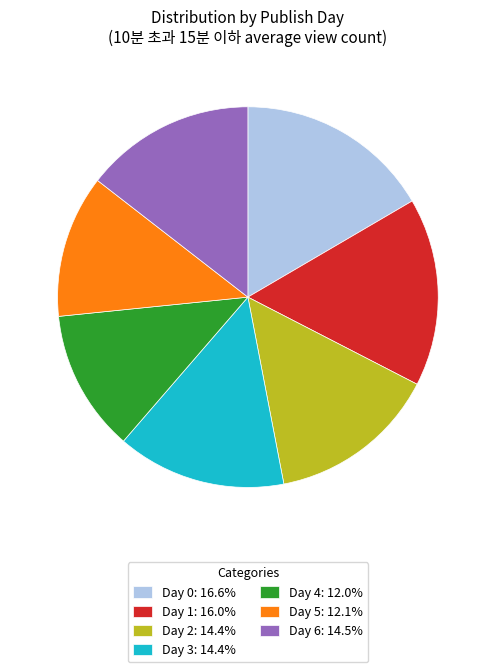

What is the ratio of the value at Day 6: 14.5% to the value at Day 0: 16.6%?

0.9